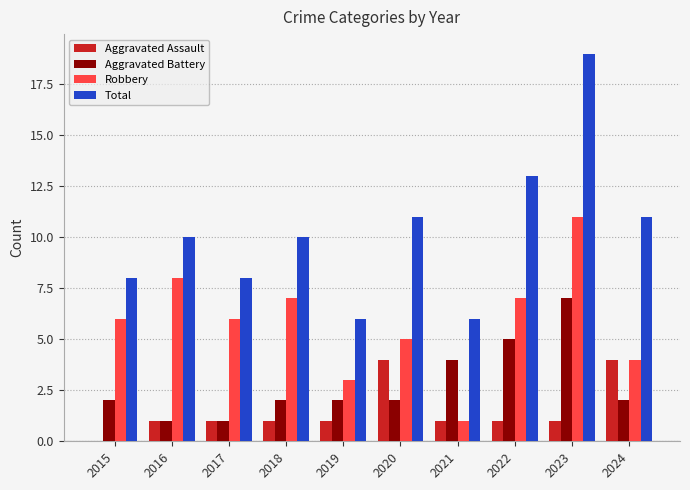

Is the value of Aggravated Assault at 2015 greater than the value of Robbery at 2022?

No